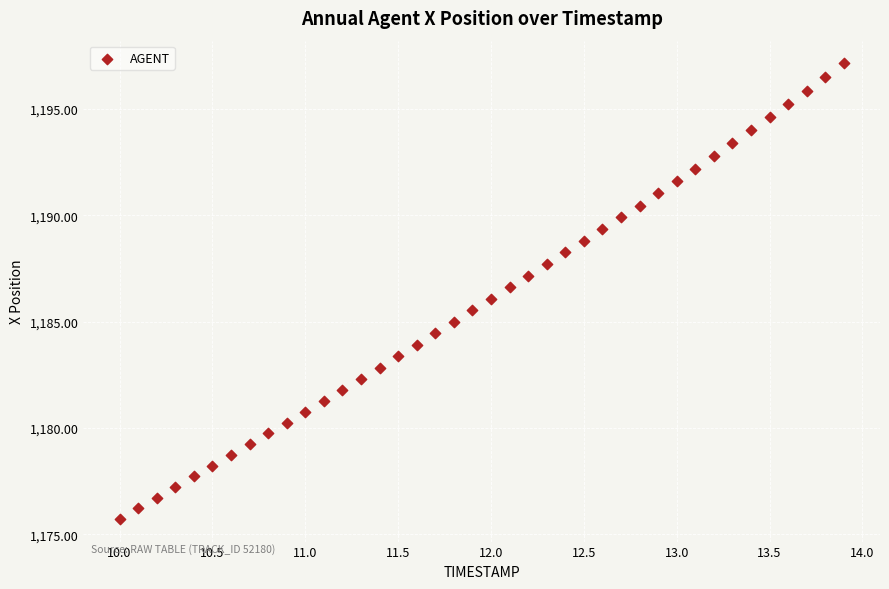

What is the range of X values (max minus min)?

3.9